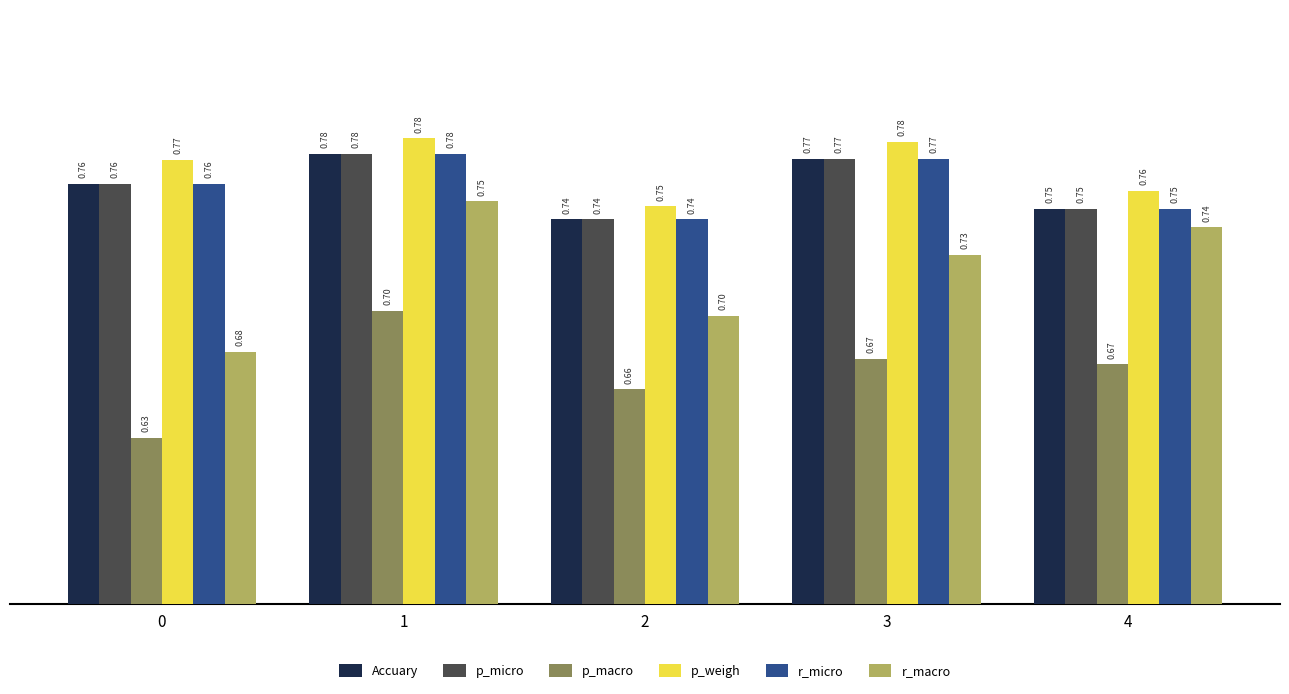

List the labels in order of r_macro value, largest first.

1, 4, 3, 2, 0